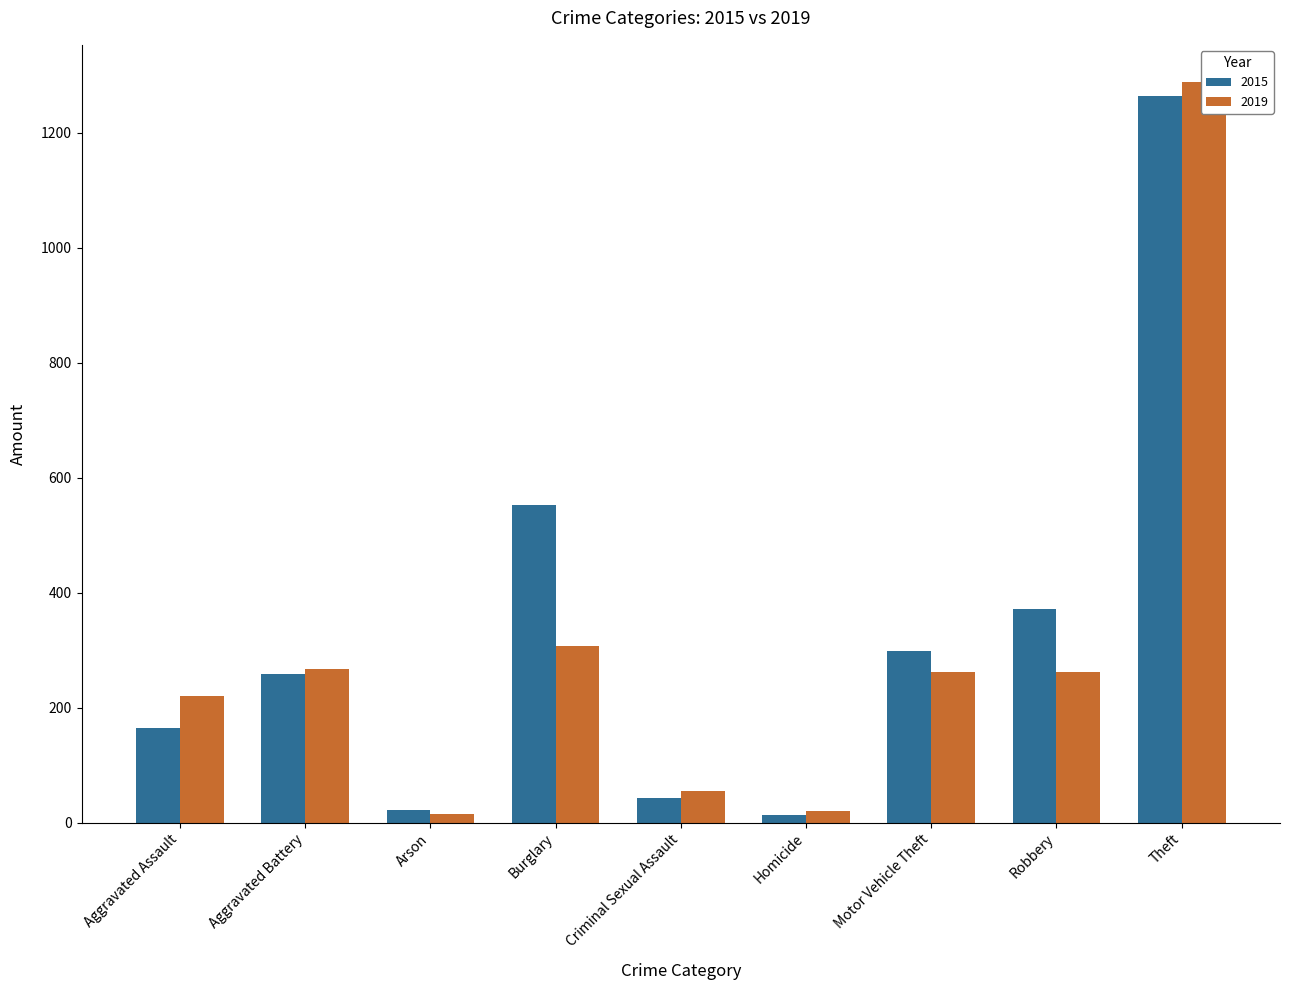

List the labels in order of 2019 value, largest first.

Theft, Burglary, Aggravated Battery, Robbery, Motor Vehicle Theft, Aggravated Assault, Criminal Sexual Assault, Homicide, Arson